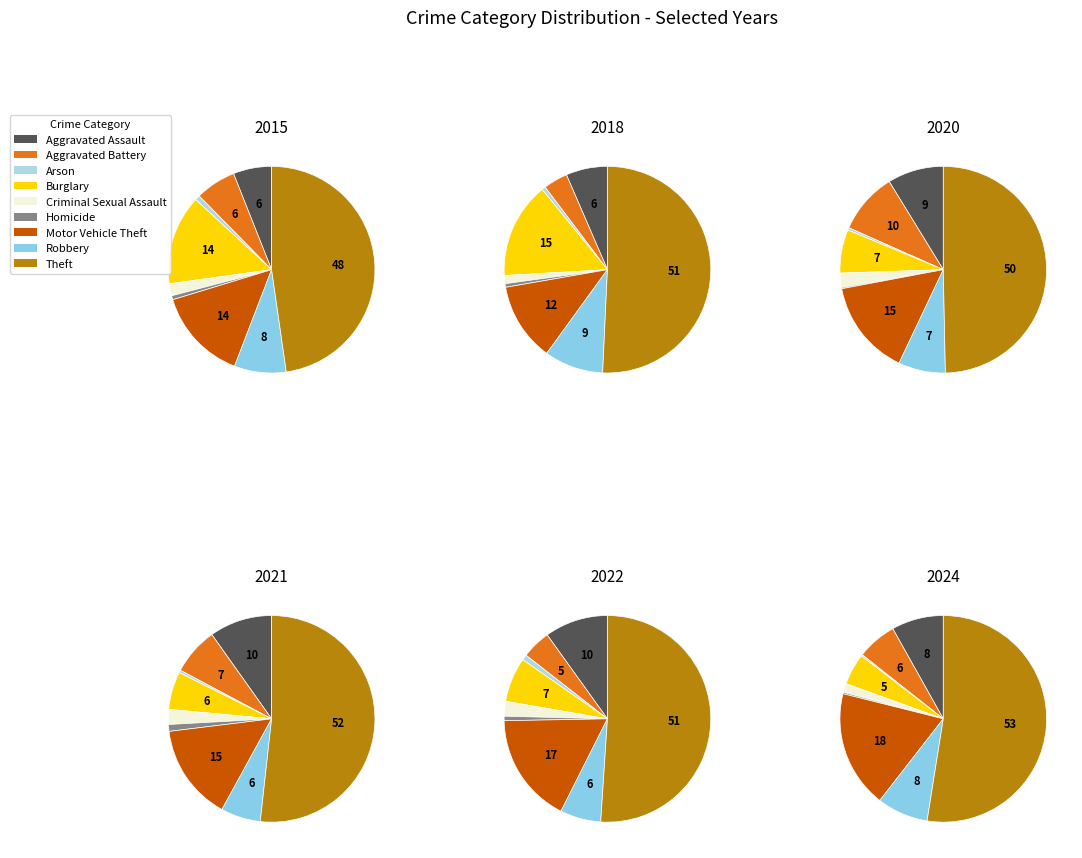

To the nearest percent, what is the difference between the Motor Vehicle Theft and Arson slice percentages?

18%